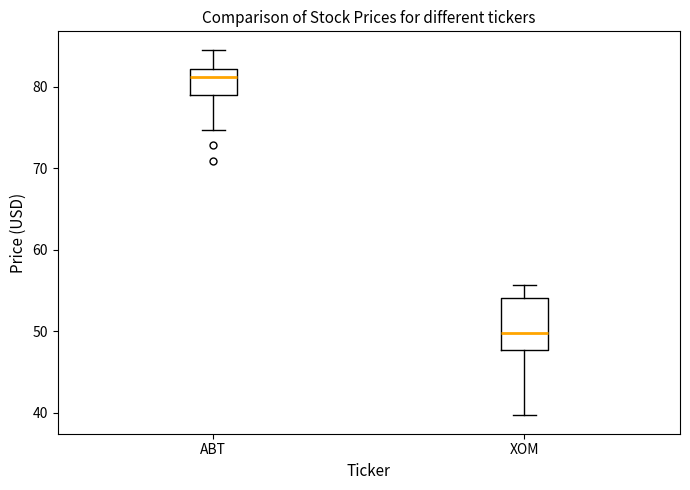

Reading left to right, read every box against the y-axis: the position of its median line, the range the box covers, and the ends of its whiskers. The values are not printed on the chart, so give them approximately, as read against the axis.

ABT: median 81, box 79 to 82, whiskers 75 to 85
XOM: median 50, box 48 to 54, whiskers 40 to 56